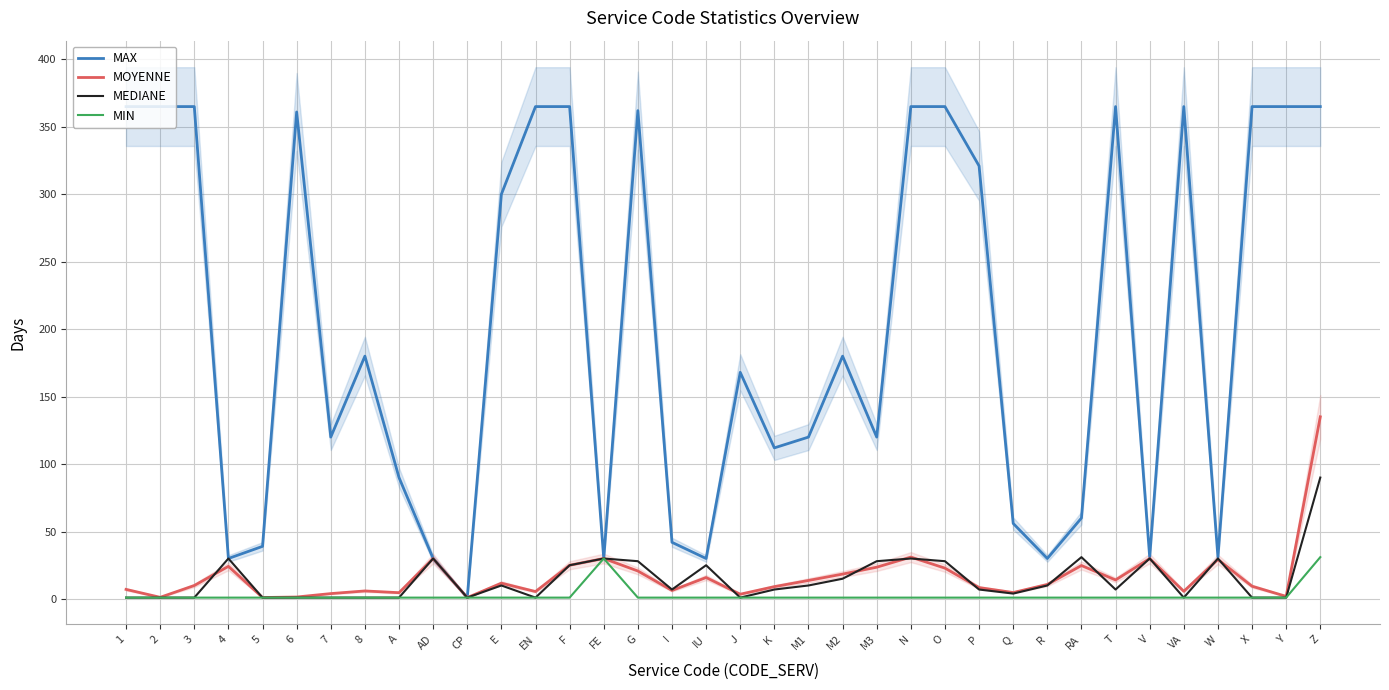

Rank the series at P from lowest to highest value.

MIN, MEDIANE, MOYENNE, MAX